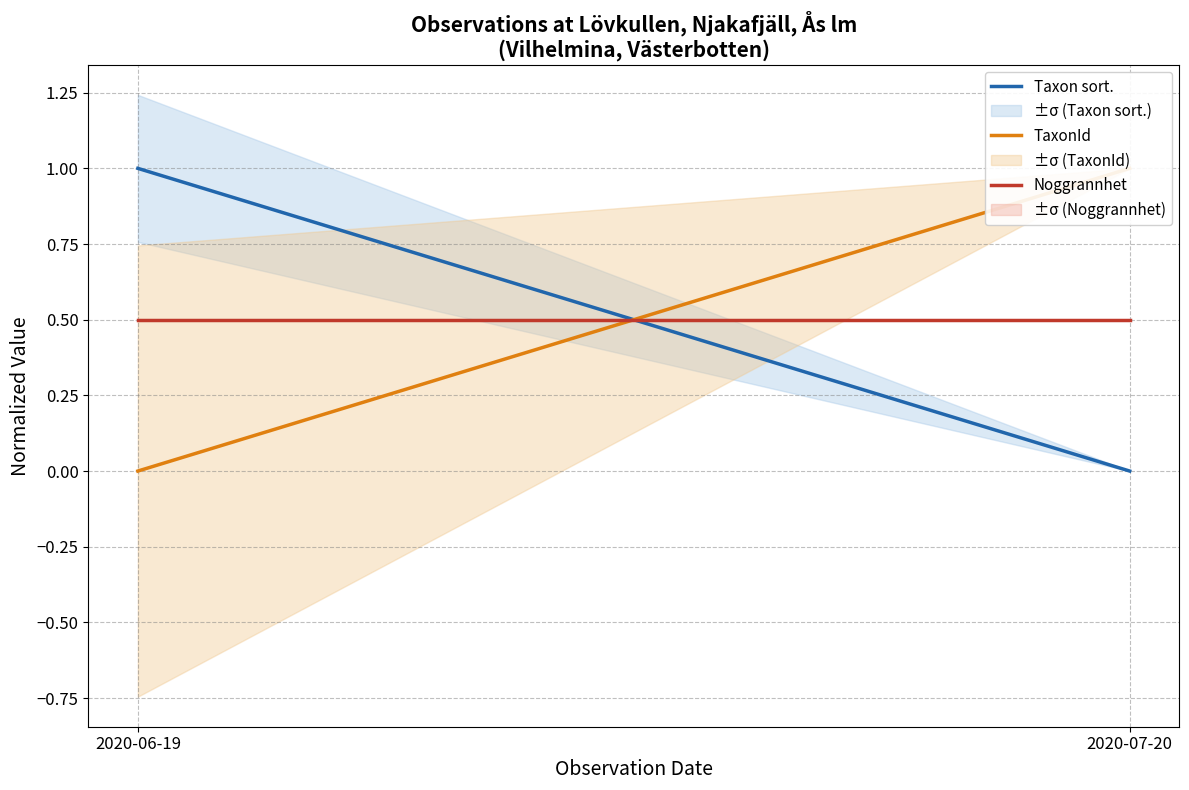

The value of Noggrannhet at 2020-06-19 is 0.5. True or false?

True